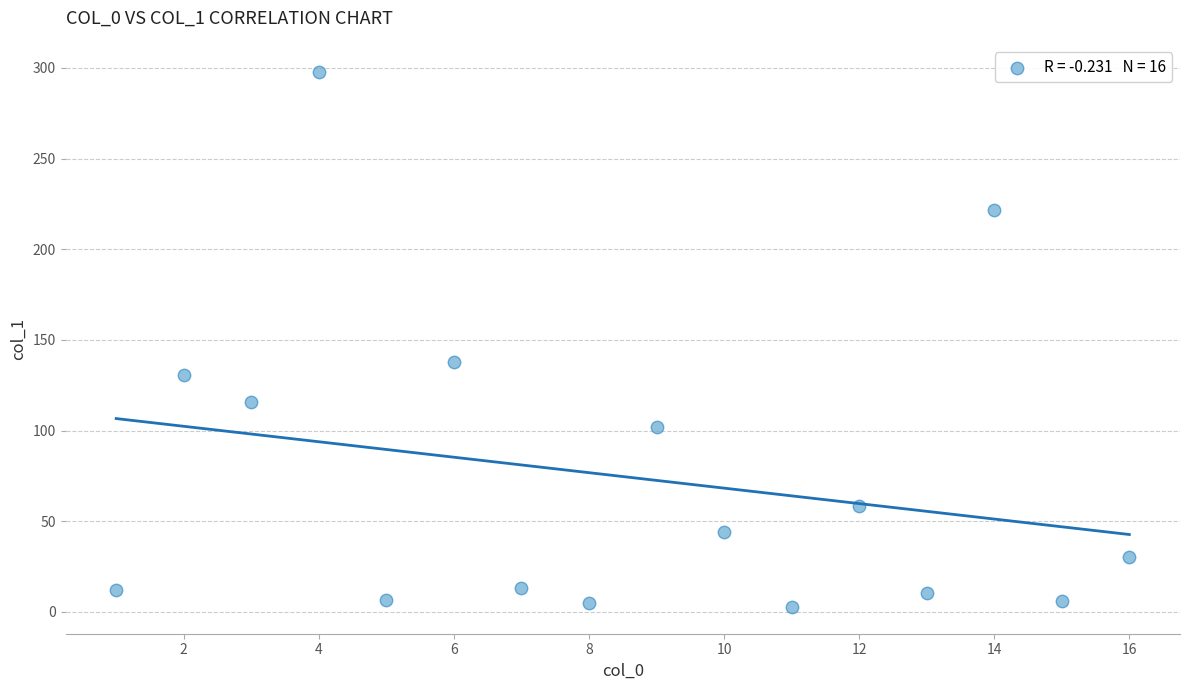

What is the range of Y values (max minus min)?

295.3